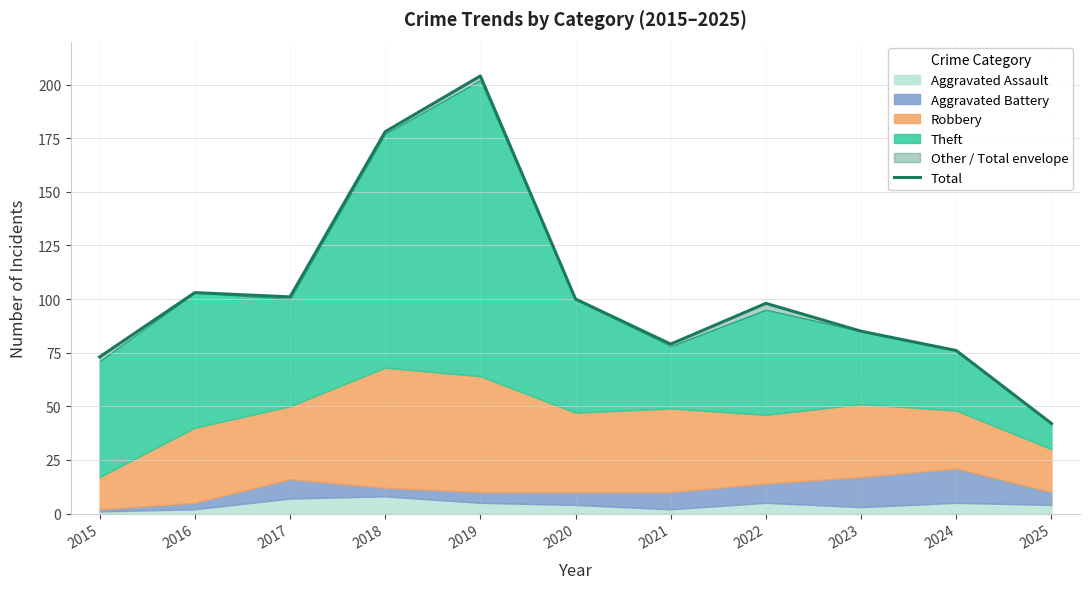

Approximately how many times larger is the value at 2022 compared to 2021?

1.2